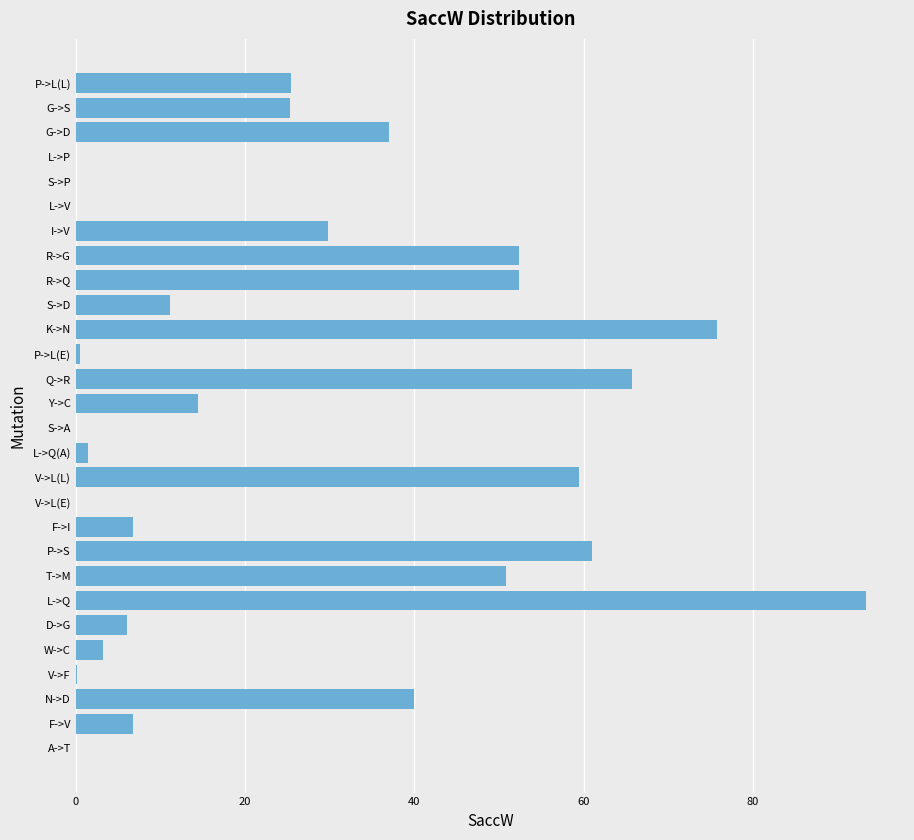

What is the change in value from Q->R to L->V?

-65.7